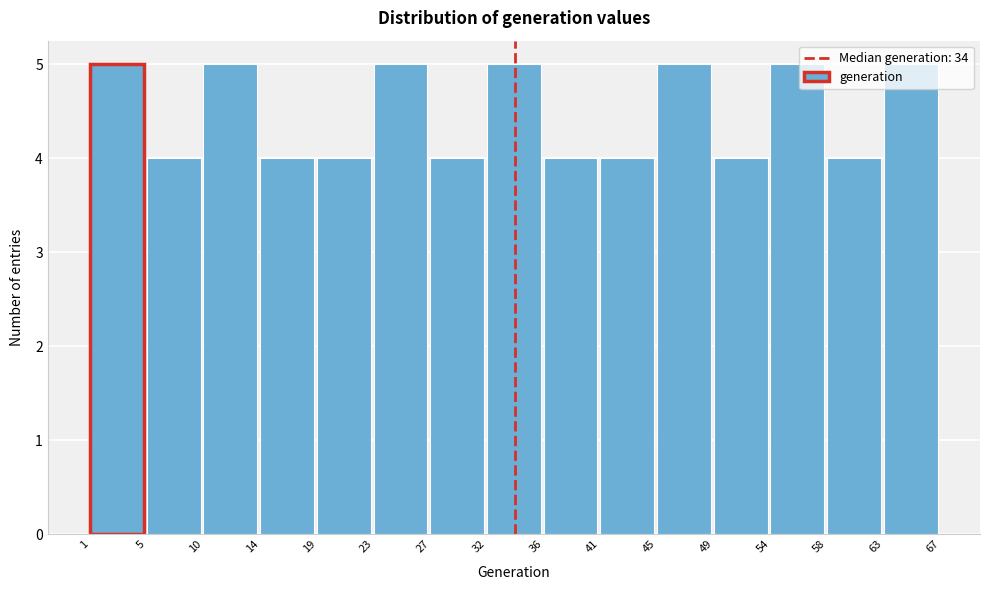

Reading left to right, list every bar in this chart as the range it spans on the x-axis followed by its height. The values are not printed on the chart, so give them approximately, as read against the axis.

1 to 5: 5
5 to 10: 4
10 to 14: 5
14 to 19: 4
19 to 23: 4
23 to 27: 5
27 to 32: 4
32 to 36: 5
36 to 41: 4
41 to 45: 4
45 to 49: 5
49 to 54: 4
54 to 58: 5
58 to 63: 4
63 to 67: 5